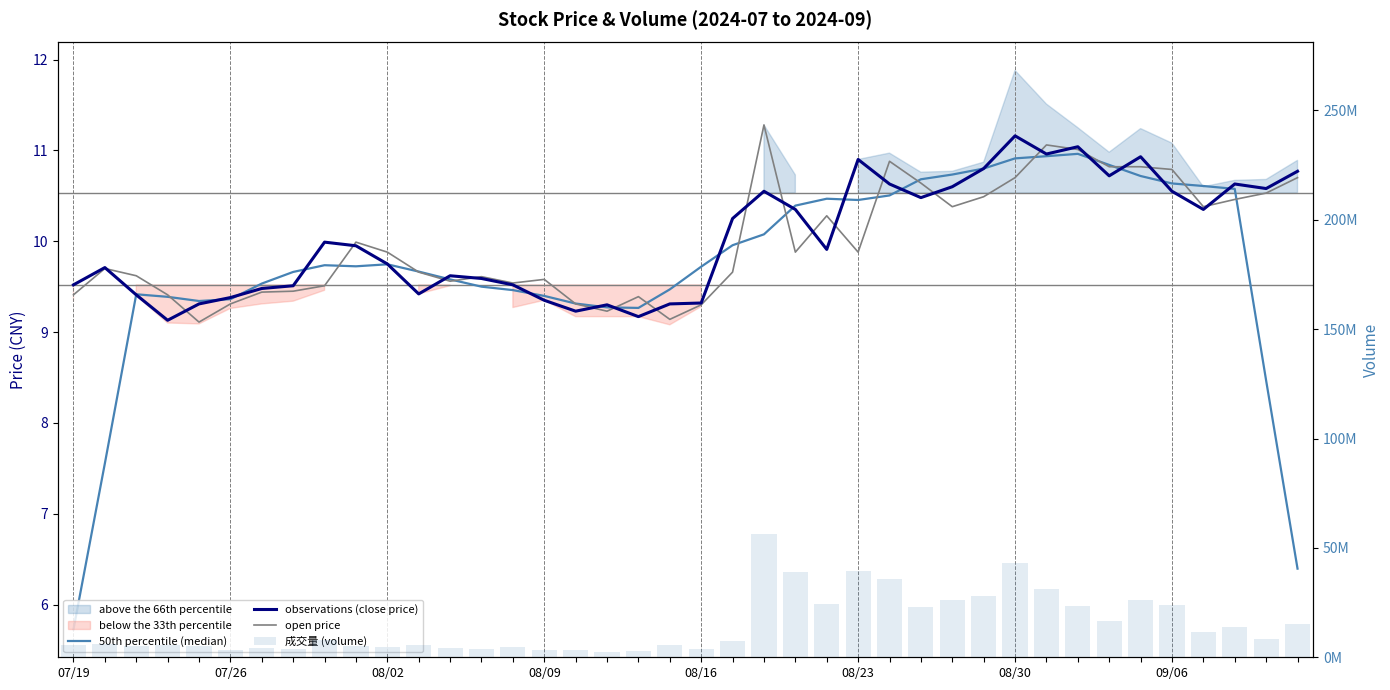

What is the difference between the maximum and second lowest values in the 成交量 (volume) series?

53412900.0